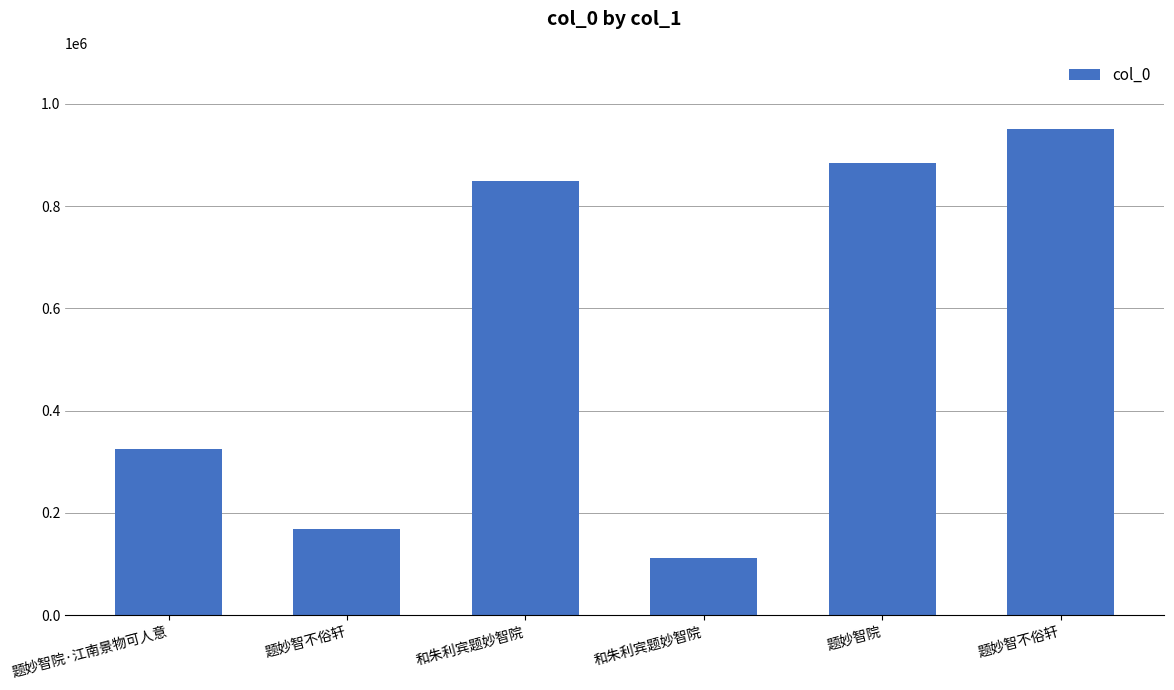

The chart shows a value of 326086 at 题妙智院·江南景物可人意. True or false?

True